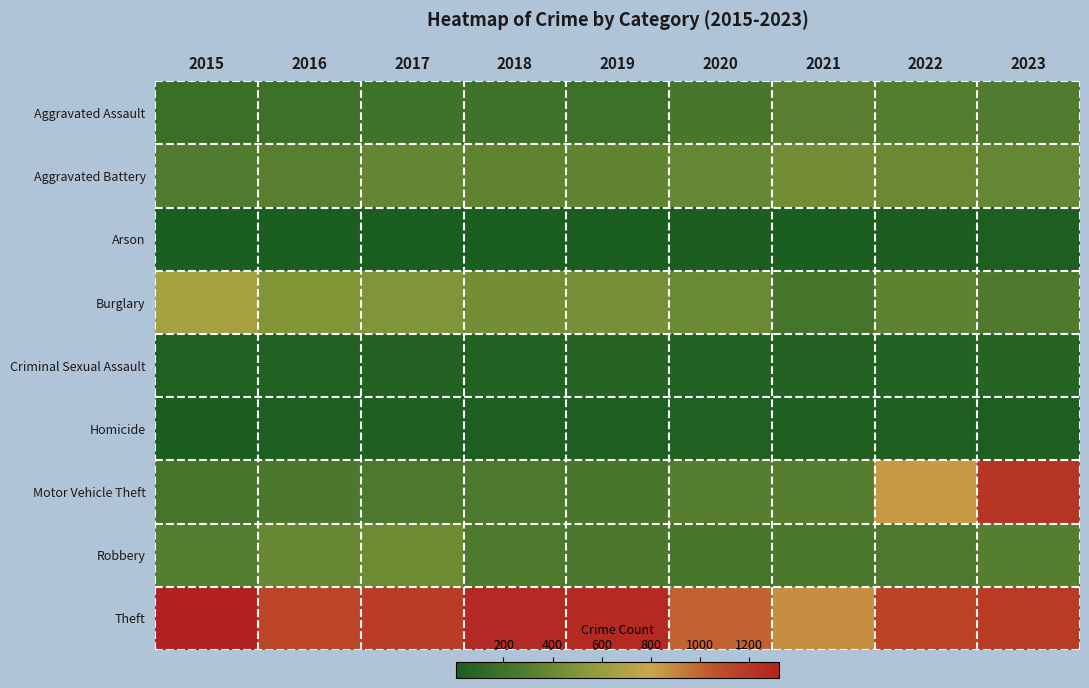

Reading right to left, transcribe all the data shown in this chart.

Aggravated Assault: 2023=287	2022=296	2021=315	2020=241	2019=189	2018=205	2017=200	2016=191	2015=175
Aggravated Battery: 2023=372	2022=399	2021=431	2020=376	2019=355	2018=347	2017=367	2016=312	2015=280
Arson: 2023=17	2022=12	2021=10	2020=15	2019=9	2018=7	2017=8	2016=6	2015=8
Burglary: 2023=274	2022=340	2021=226	2020=397	2019=451	2018=436	2017=490	2016=505	2015=657
Criminal Sexual Assault: 2023=69	2022=50	2021=57	2020=43	2019=69	2018=52	2017=57	2016=44	2015=38
Homicide: 2023=26	2022=35	2021=33	2020=38	2019=19	2018=23	2017=32	2016=21	2015=15
Motor Vehicle Theft: 2023=1211	2022=835	2021=306	2020=307	2019=246	2018=266	2017=268	2016=261	2015=232
Robbery: 2023=309	2022=268	2021=250	2020=233	2019=263	2018=269	2017=414	2016=383	2015=298
Theft: 2023=1181	2022=1144	2021=874	2020=1005	2019=1277	2018=1279	2017=1172	2016=1125	2015=1324